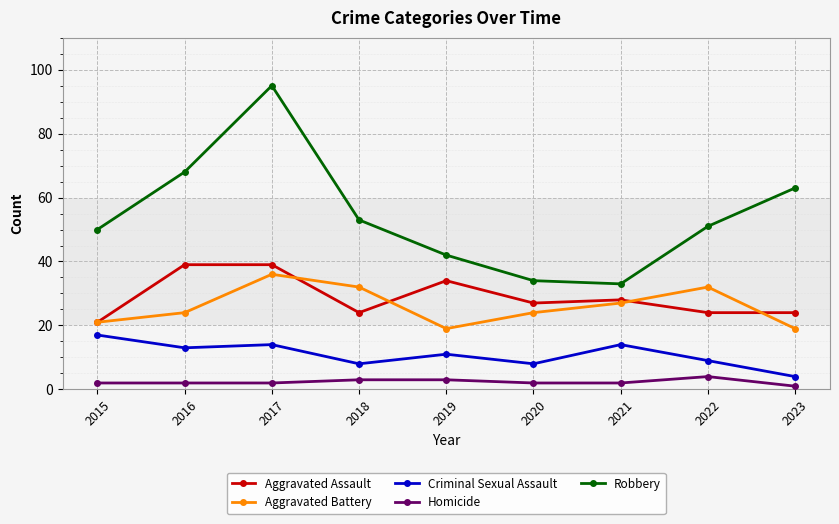

True or false: Aggravated Assault and Criminal Sexual Assault intersect in this chart.

False